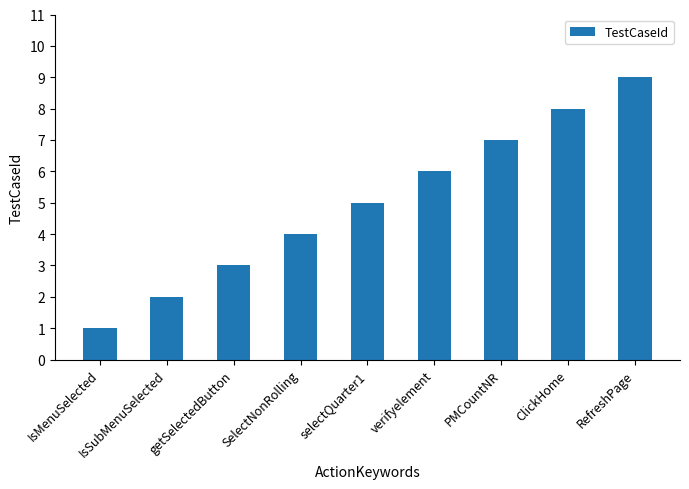

Rank the categories by value from lowest to highest.

IsMenuSelected, IsSubMenuSelected, getSelectedButton, SelectNonRolling, selectQuarter1, verifyelement, PMCountNR, ClickHome, RefreshPage